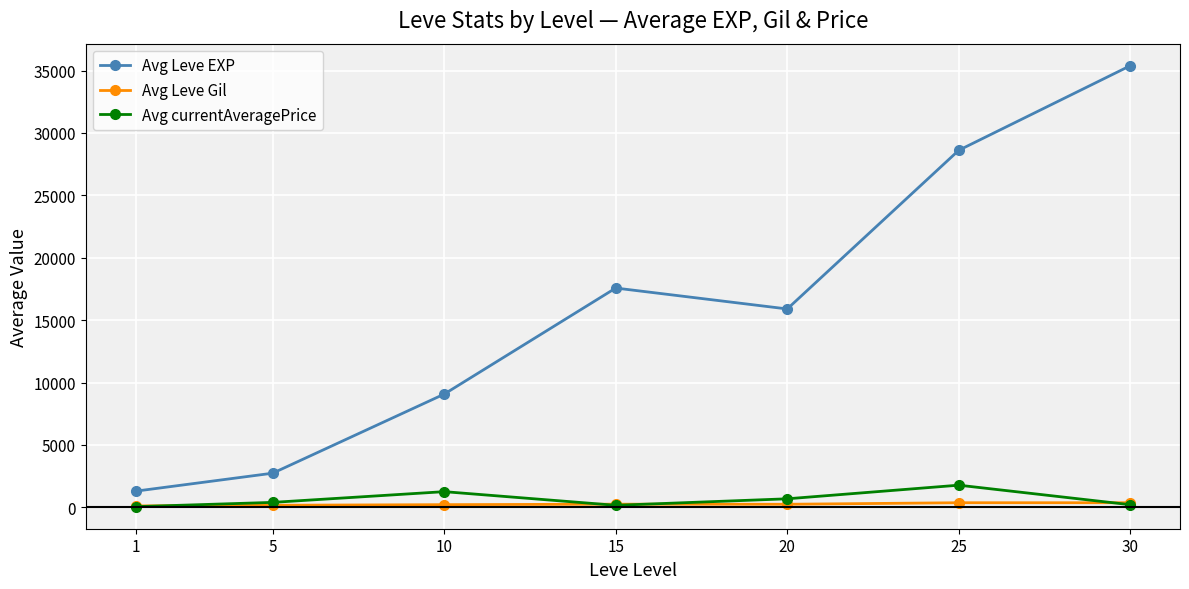

Is it true that Avg Leve Gil equals 370.5 at 30?

True